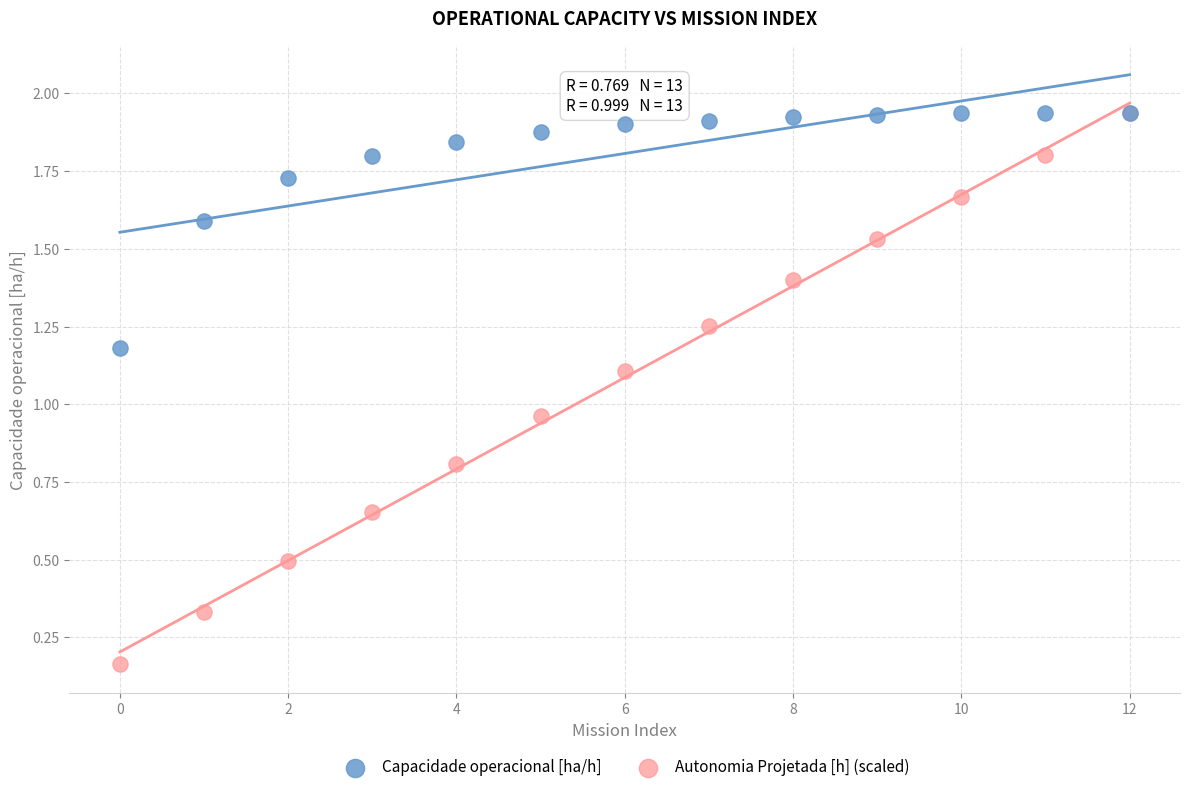

In the Capacidade operacional [ha/h] series, what Y value is closest to 1?

1.2